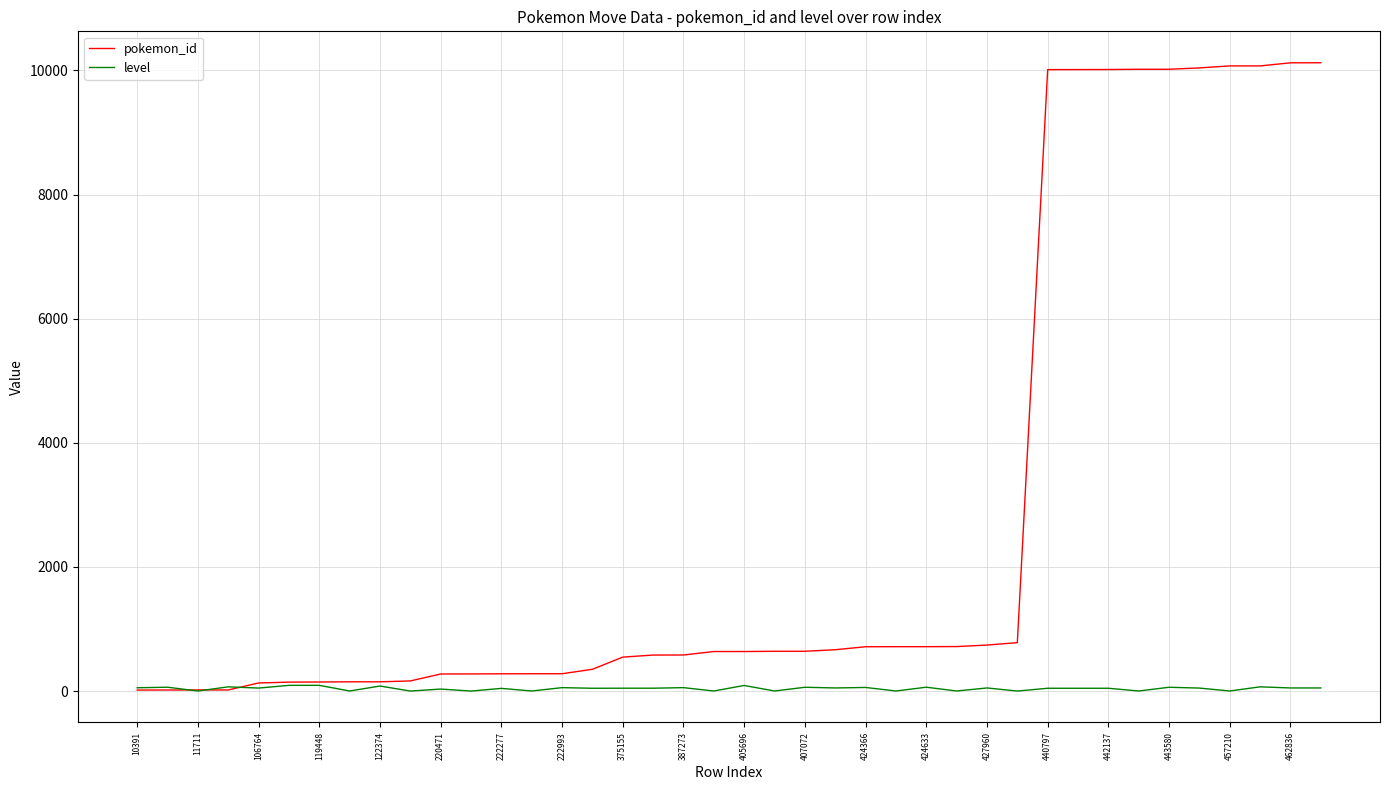

How many lines are shown in the chart?

2